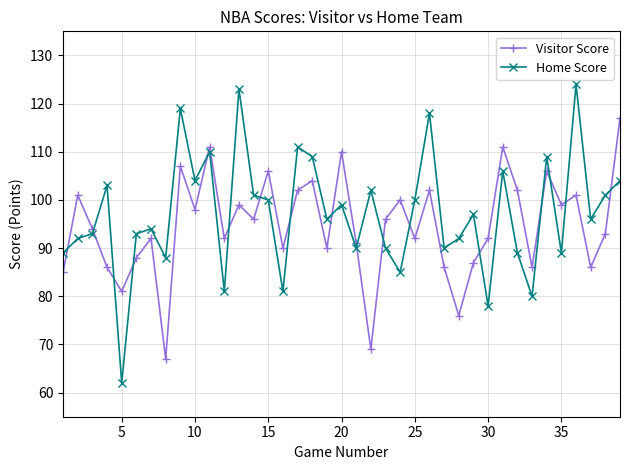

After their last crossing, which series has the higher values: Visitor Score or Home Score?

Visitor Score